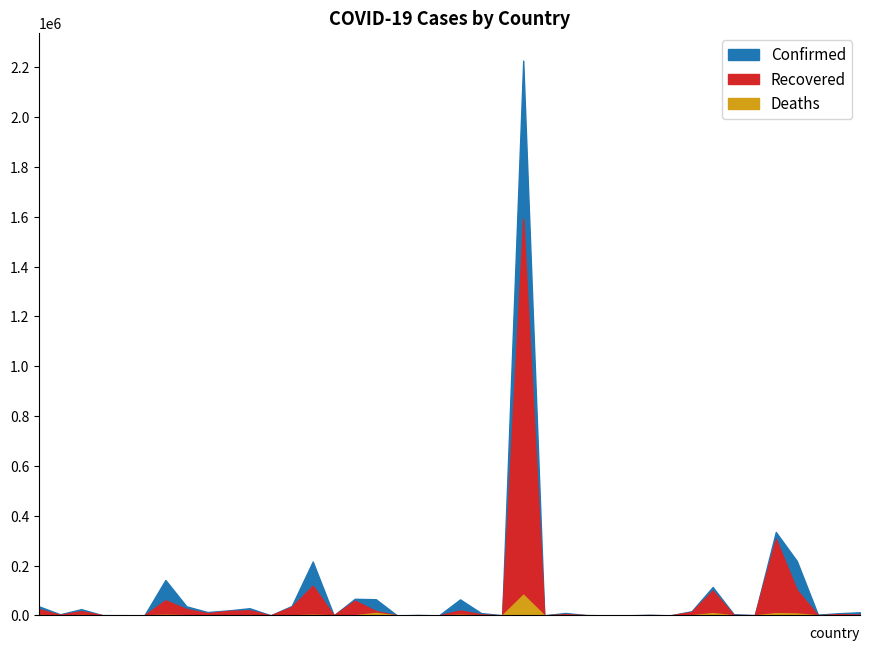

What are all the series names shown in the legend?

Confirmed, Recovered, Deaths